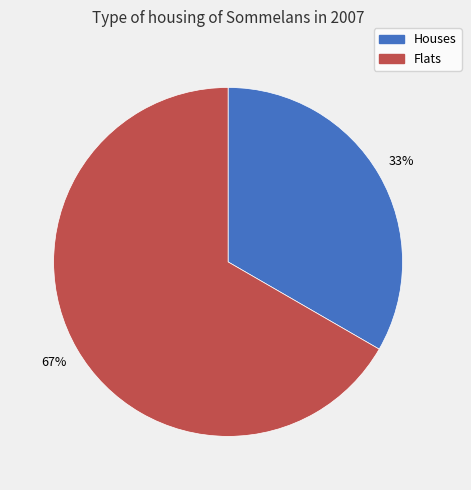

True or false: Flats accounts for 59% of the total.

False